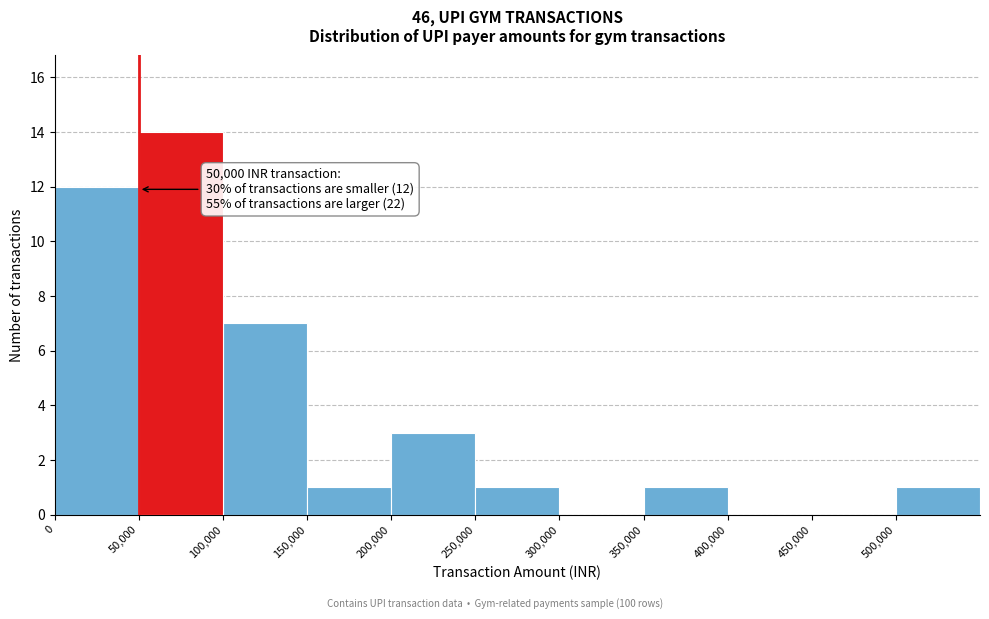

Over which range of the x-axis is the bar tallest?

50000 to 100000